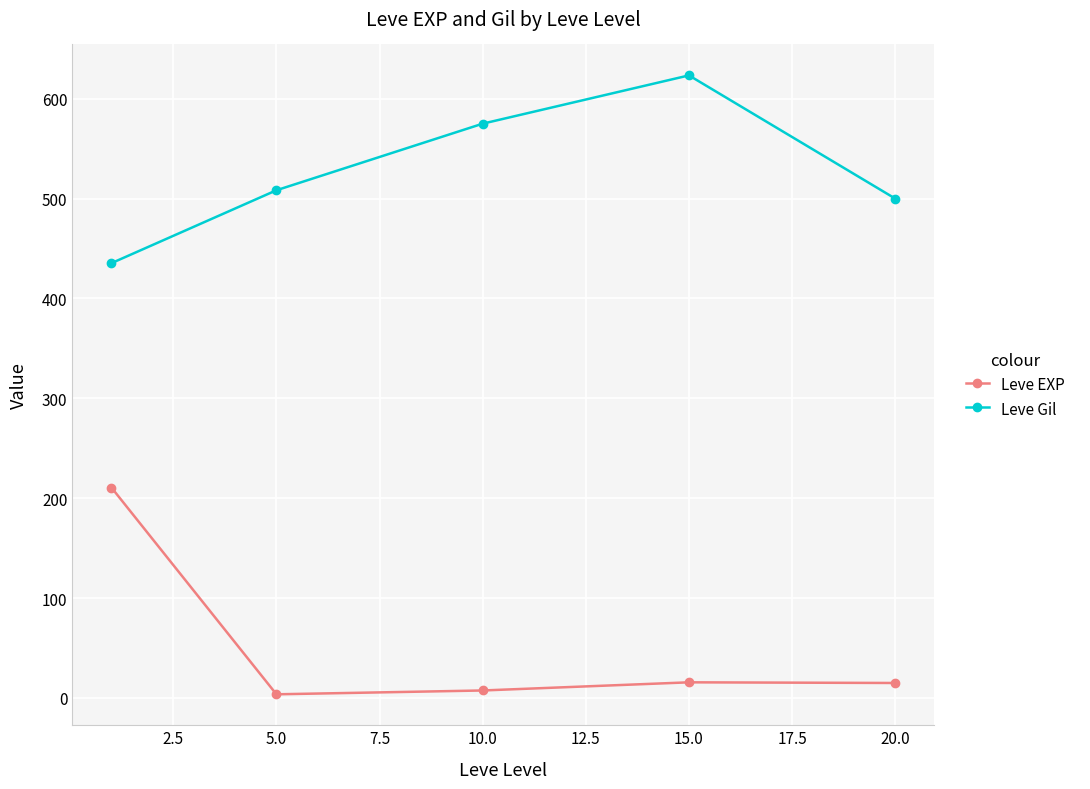

True or false: Leve Gil and Leve EXP intersect in this chart.

False